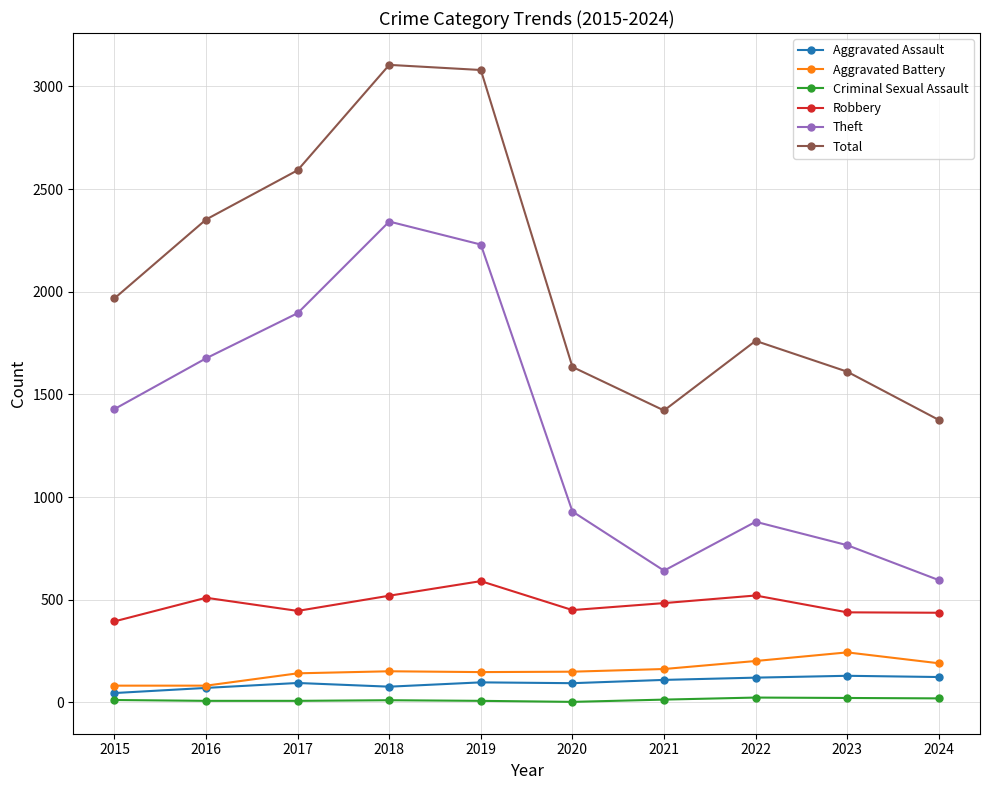

What is the maximum value shown in the chart?

3105